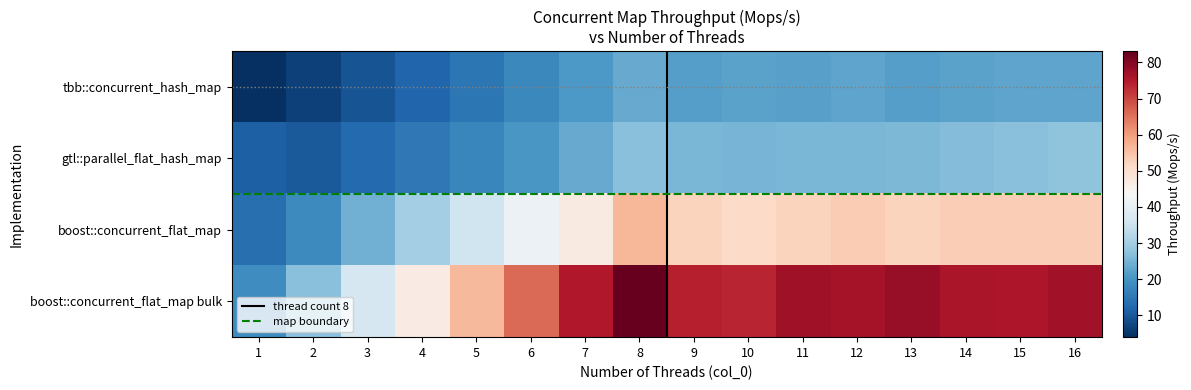

At which label is boost::concurrent_flat_map bulk closest to 51?

4